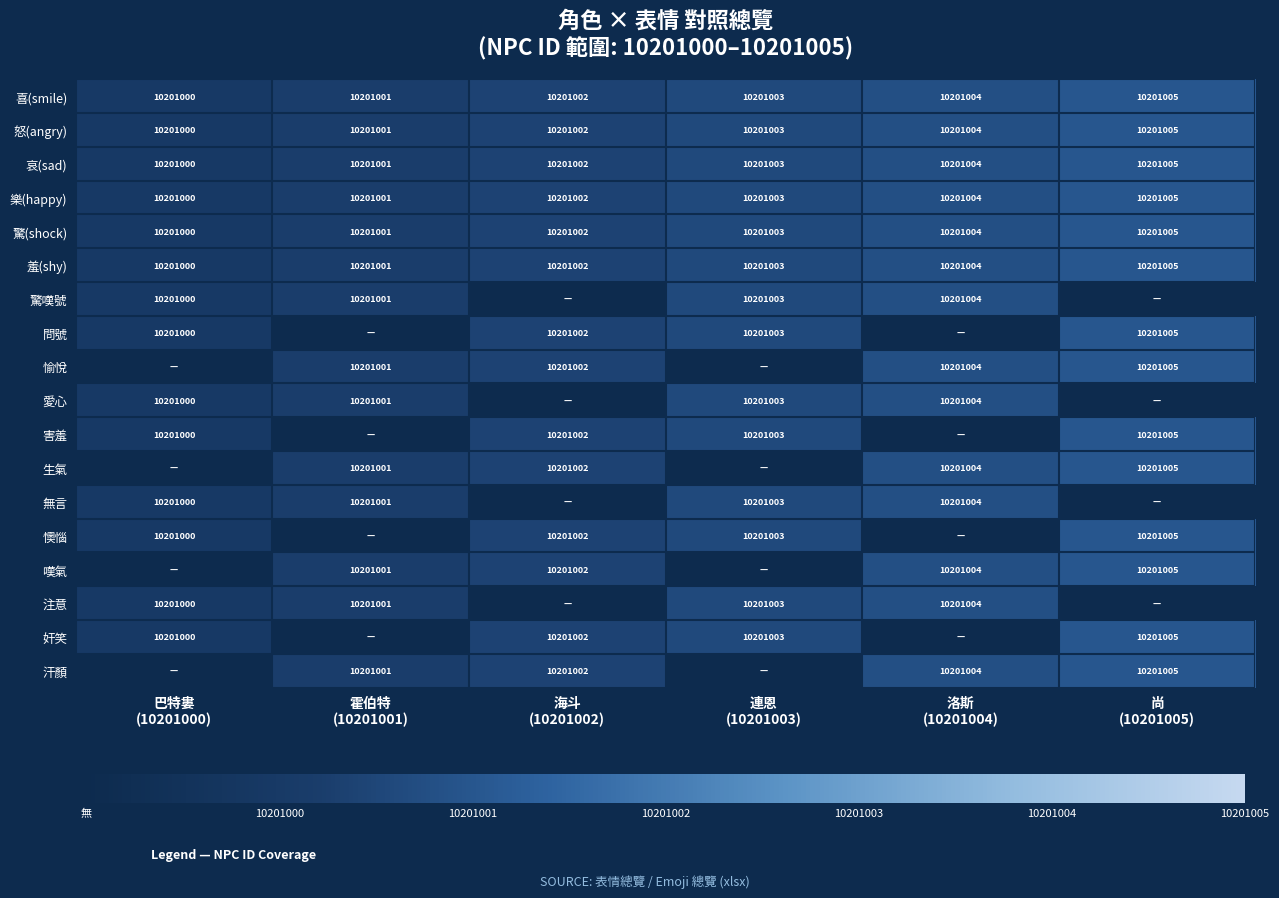

What is the lowest value of the 驚(shock) series?

10201000